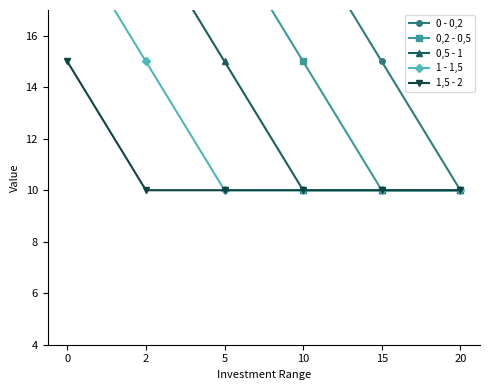

True or false: 0,5 - 1 and 0,2 - 0,5 intersect in this chart.

False